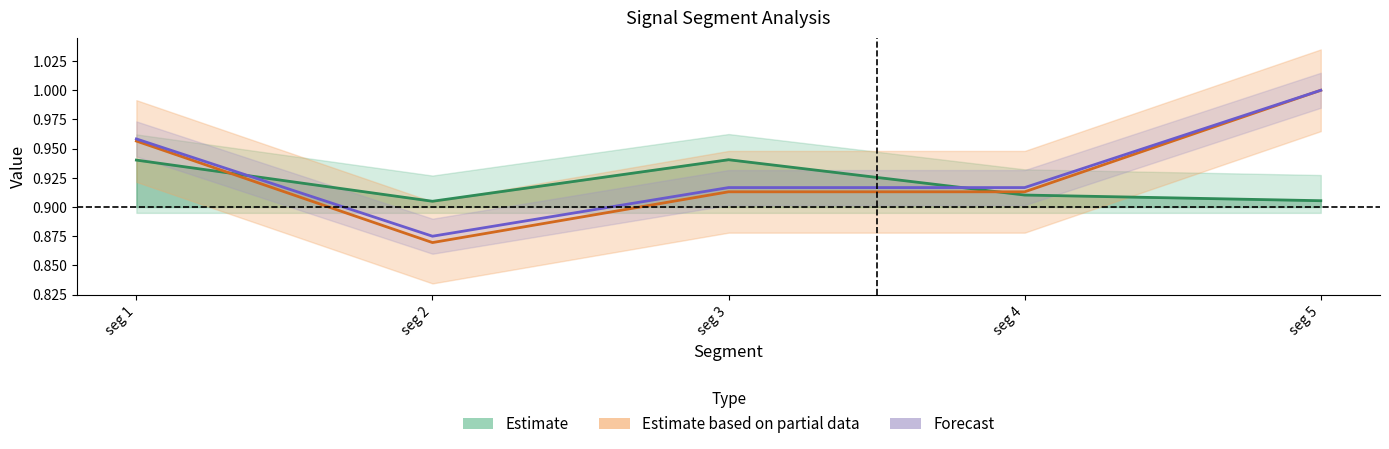

After their last crossing, which series has the higher values: Estimate or Estimate based on partial data?

Estimate based on partial data